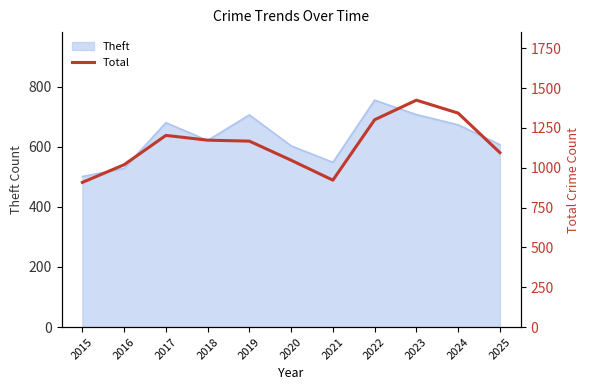

Reading left to right, extract all data points from this chart.

908	1019	1203	1173	1167	1047	922	1301	1424	1343	1095